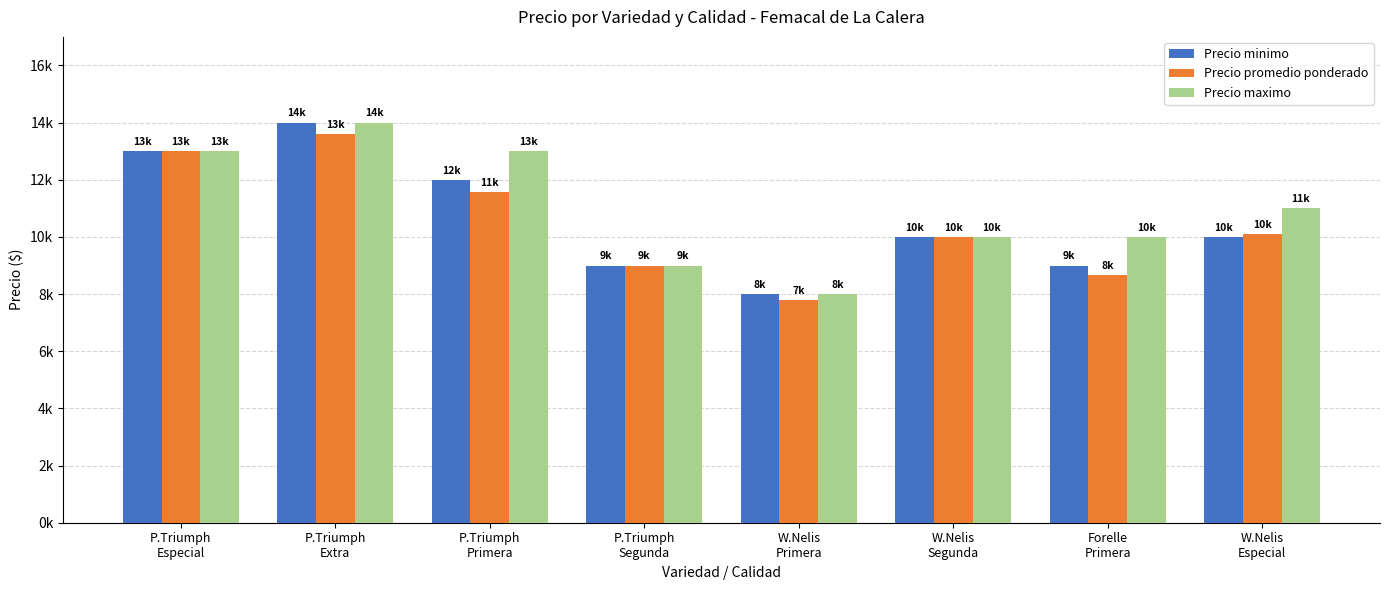

Reading right to left, transcribe all the data shown in this chart.

Precio minimo: W.Nelis
Especial=10000	Forelle
Primera=9000	W.Nelis
Segunda=10000	W.Nelis
Primera=8000	P.Triumph
Segunda=9000	P.Triumph
Primera=12000	P.Triumph
Extra=14000	P.Triumph
Especial=13000
Precio promedio ponderado: W.Nelis
Especial=10111	Forelle
Primera=8667	W.Nelis
Segunda=10000	W.Nelis
Primera=7778	P.Triumph
Segunda=9000	P.Triumph
Primera=11556	P.Triumph
Extra=13611	P.Triumph
Especial=13000
Precio maximo: W.Nelis
Especial=11000	Forelle
Primera=10000	W.Nelis
Segunda=10000	W.Nelis
Primera=8000	P.Triumph
Segunda=9000	P.Triumph
Primera=13000	P.Triumph
Extra=14000	P.Triumph
Especial=13000